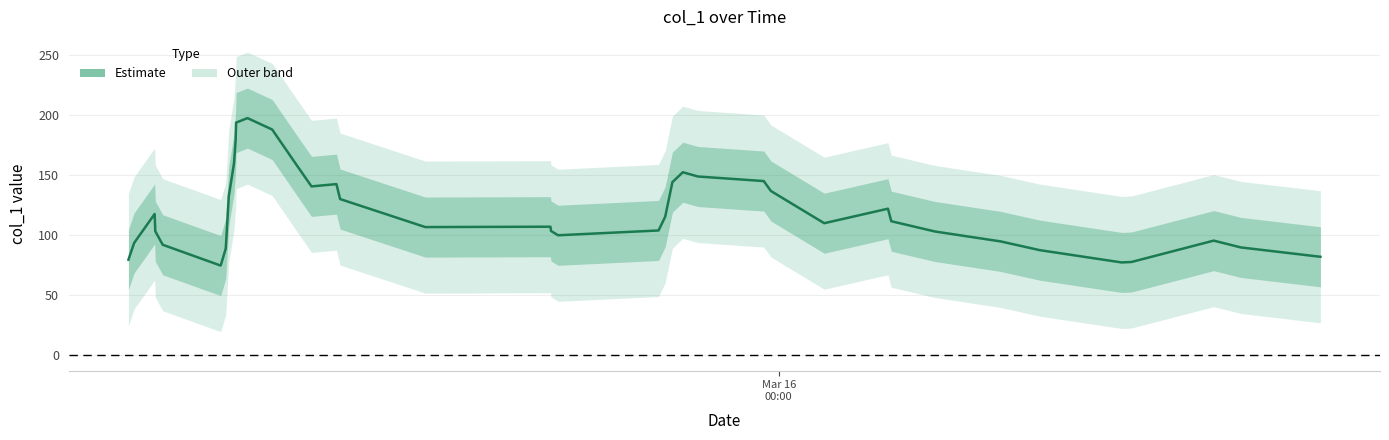

What is the sum of all values?

4913.4